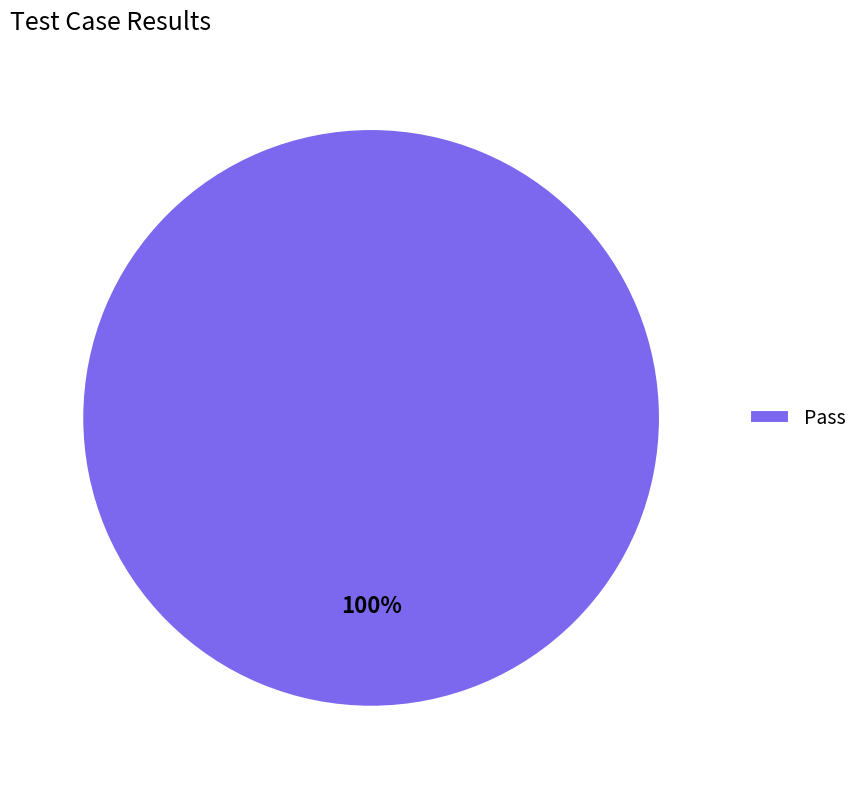

Is it true that Pass is 100% of the pie?

True